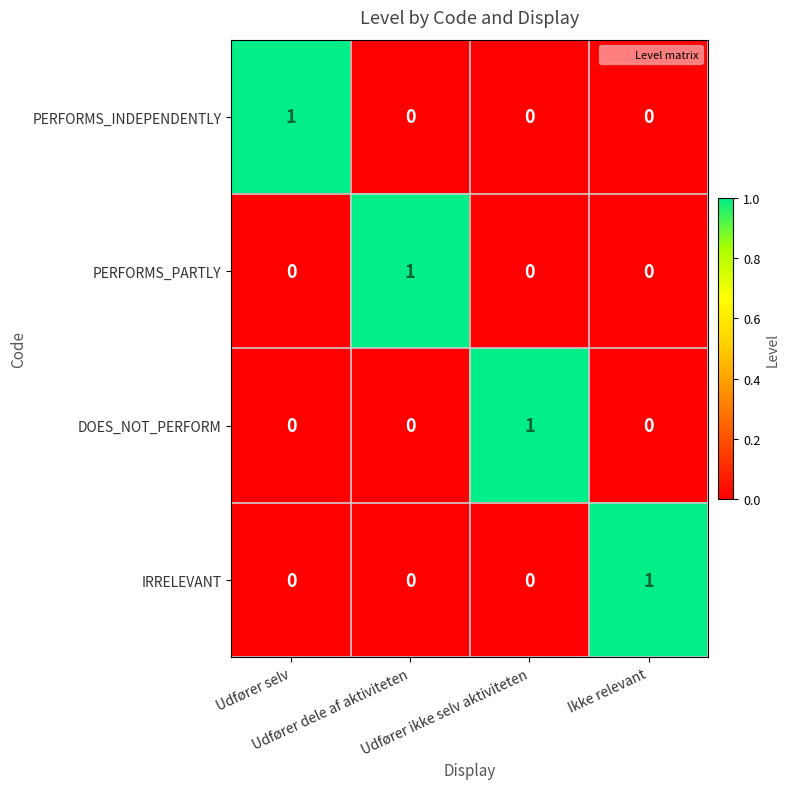

At how many categories does at least one series exceed 0?

4